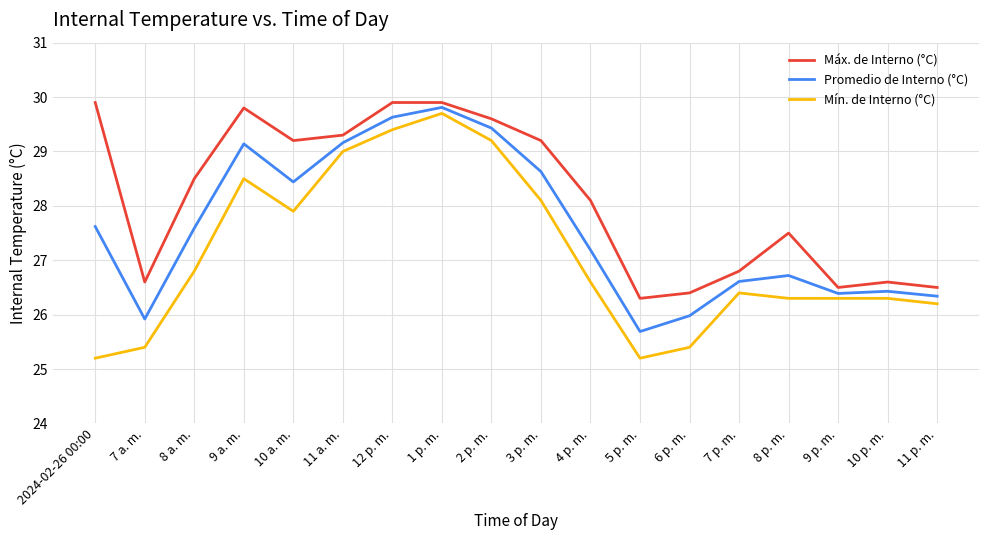

True or false: Promedio de Interno (°C) has a value of 18.2 at 9 a. m..

False